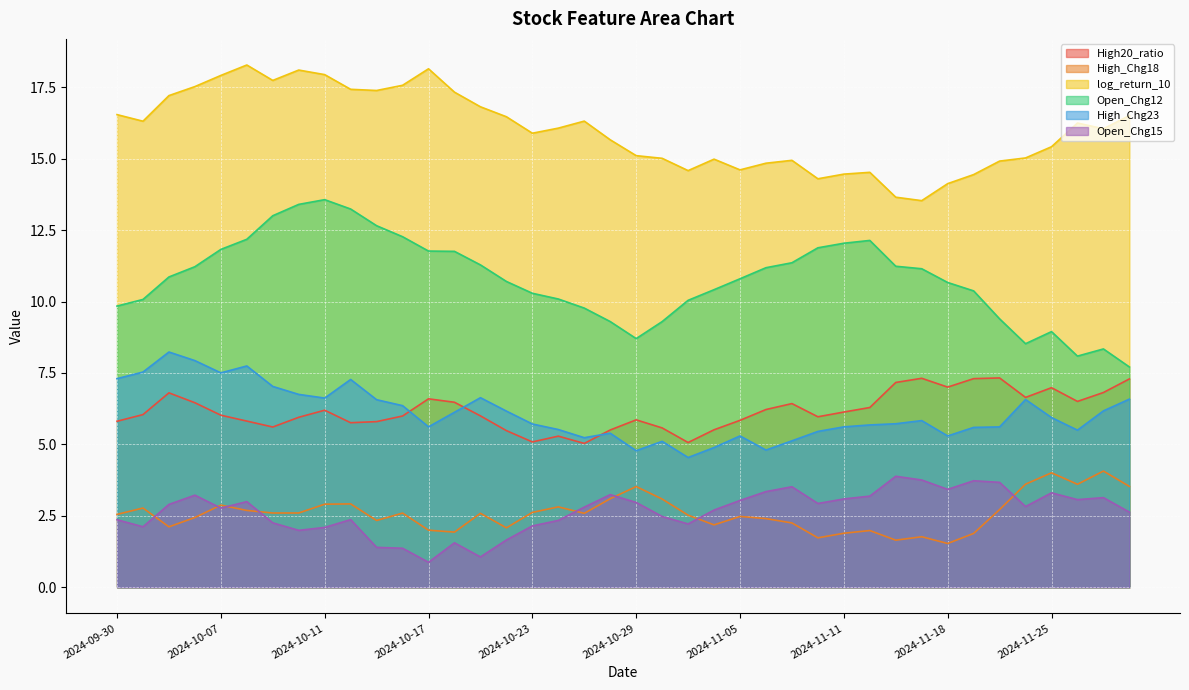

Rank the categories by High_Chg23 value from highest to lowest.

2024-10-03, 2024-10-04, 2024-10-08, 2024-10-01, 2024-10-07, 2024-09-30, 2024-10-14, 2024-10-09, 2024-10-10, 2024-10-21, 2024-10-11, 2024-11-28, 2024-11-22, 2024-10-15, 2024-10-16, 2024-11-27, 2024-10-22, 2024-10-18, 2024-11-25, 2024-11-14, 2024-11-13, 2024-10-23, 2024-11-12, 2024-10-17, 2024-11-11, 2024-11-21, 2024-11-19, 2024-10-24, 2024-11-26, 2024-11-08, 2024-10-28, 2024-11-05, 2024-11-18, 2024-10-25, 2024-11-07, 2024-10-30, 2024-11-04, 2024-11-06, 2024-10-29, 2024-10-31